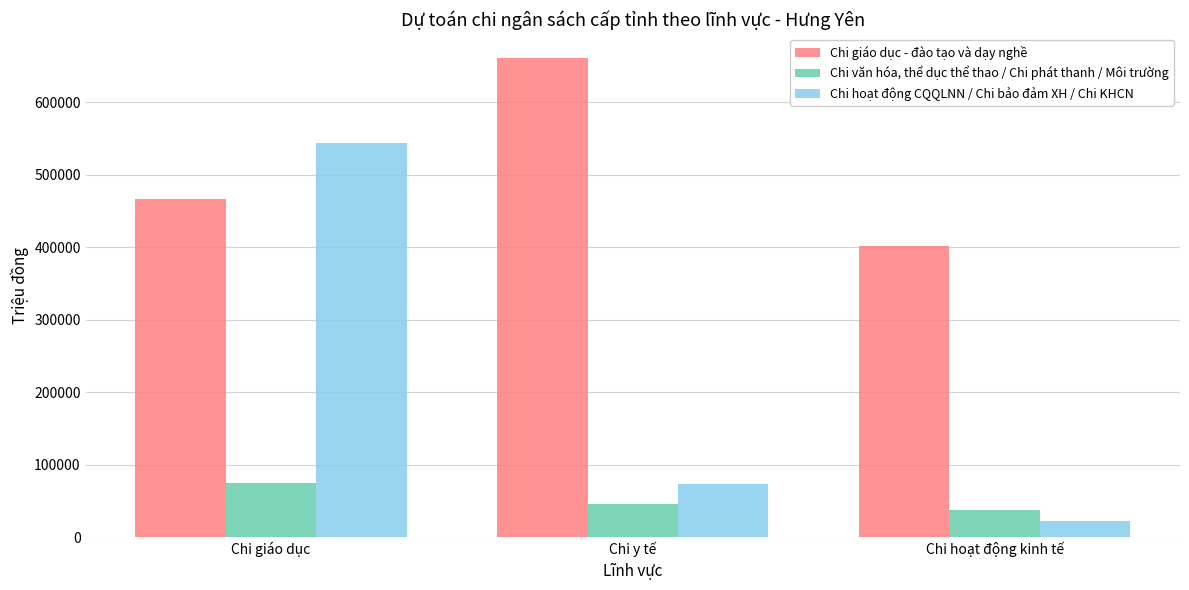

Reading left to right, transcribe all the data shown in this chart.

Chi giáo dục - đào tạo và dạy nghề: 466665	660809	402126
Chi văn hóa, thể dục thể thao / Chi phát thanh / Môi trường: 74247	45960	36902
Chi hoạt động CQQLNN / Chi bảo đảm XH / Chi KHCN: 543010	73135	22699